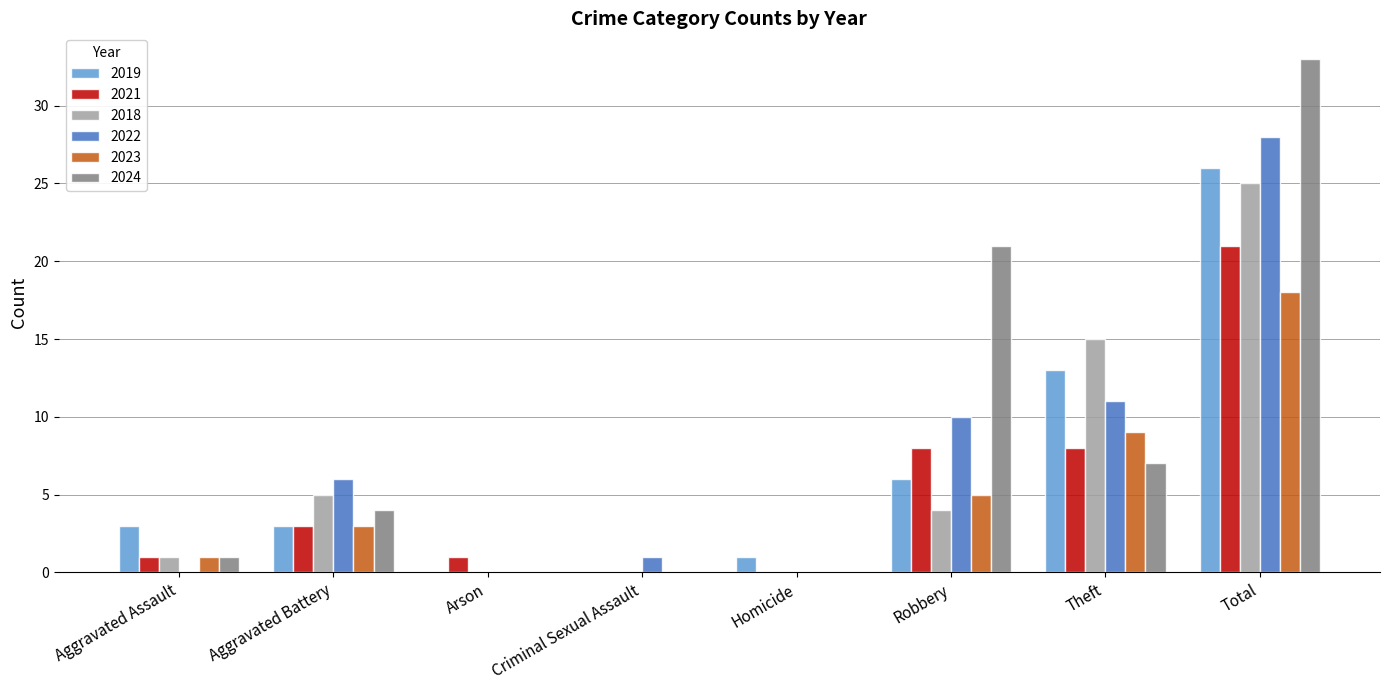

How many categories are shown in the chart?

8